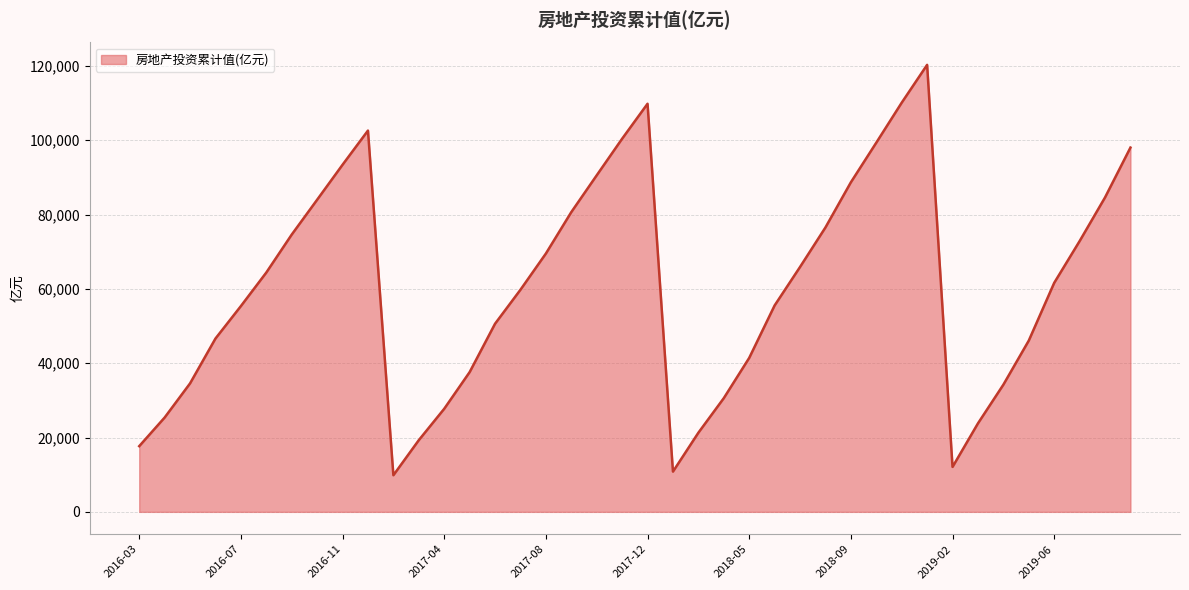

What is the difference between the maximum and minimum values?

110409.2